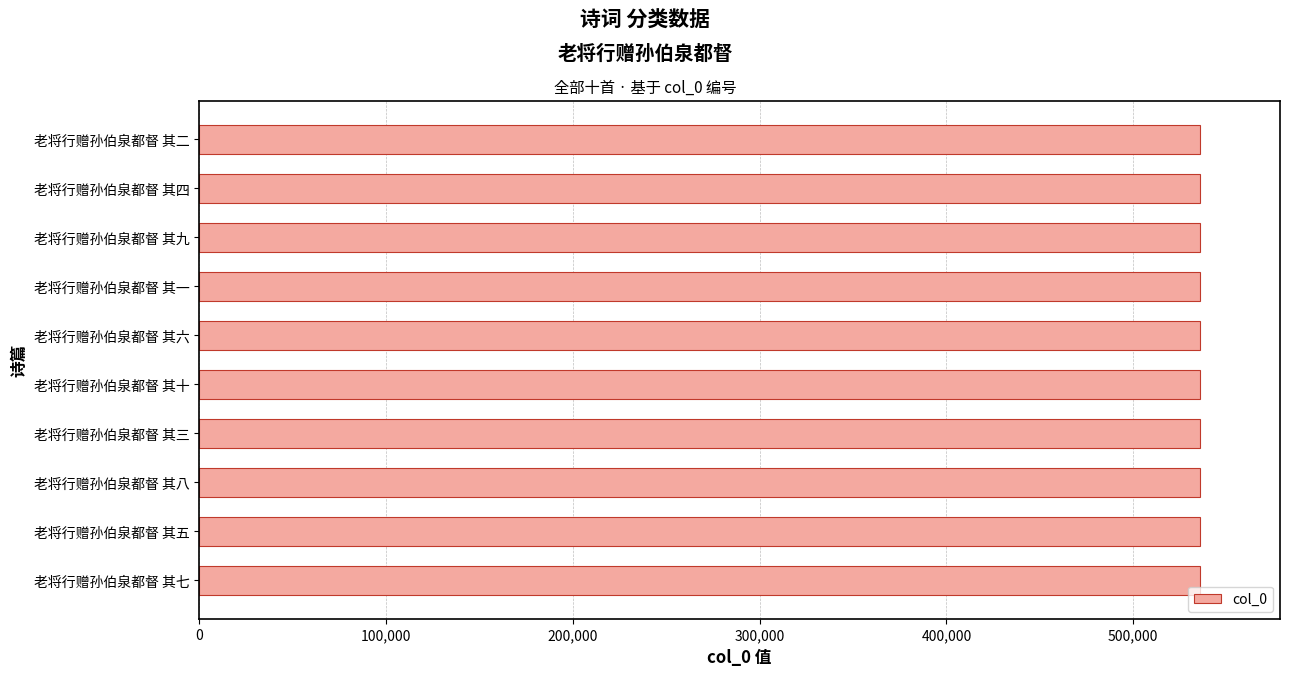

Count the values in the range 535698 to 535703.

6